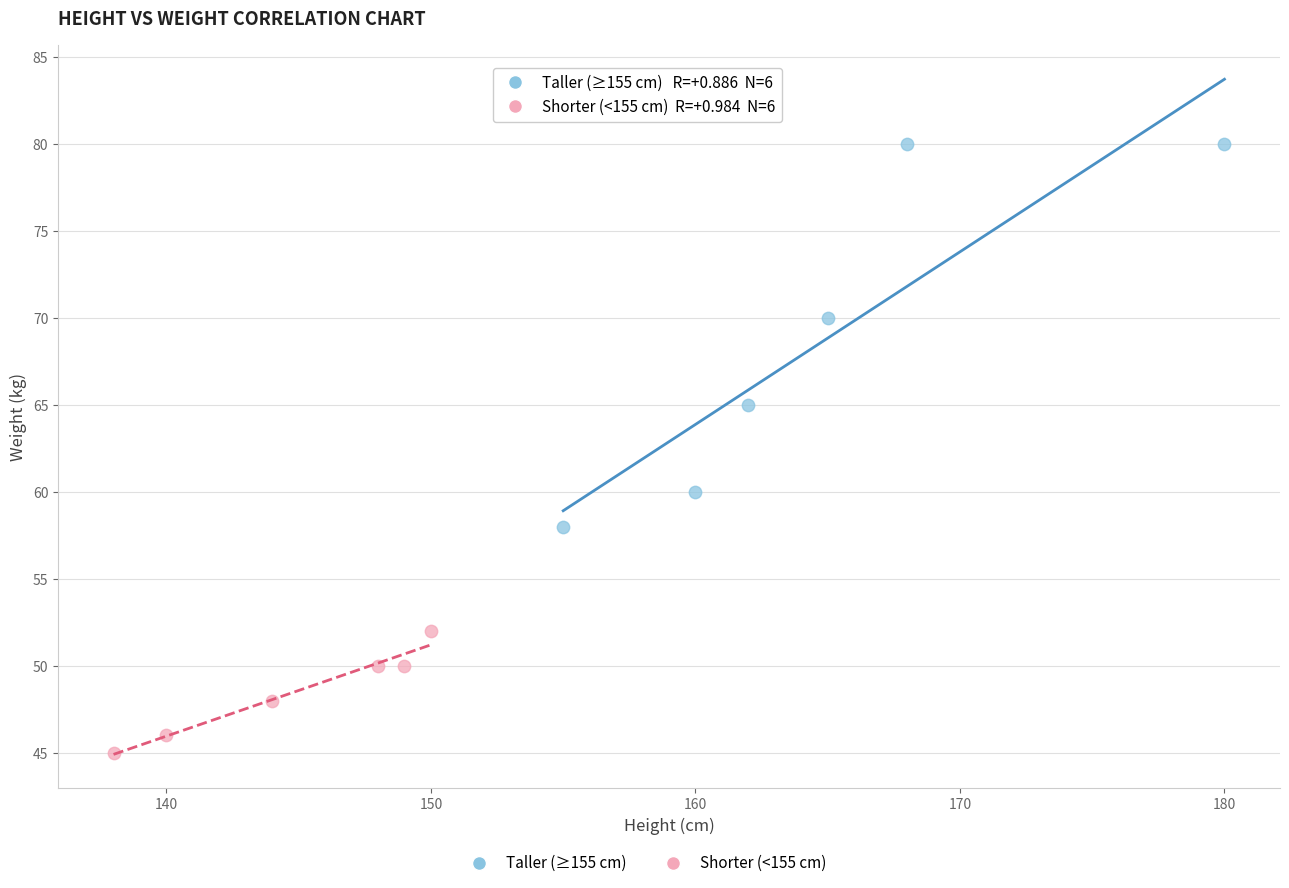

Which series reaches the maximum Y coordinate?

Taller (≥155 cm)